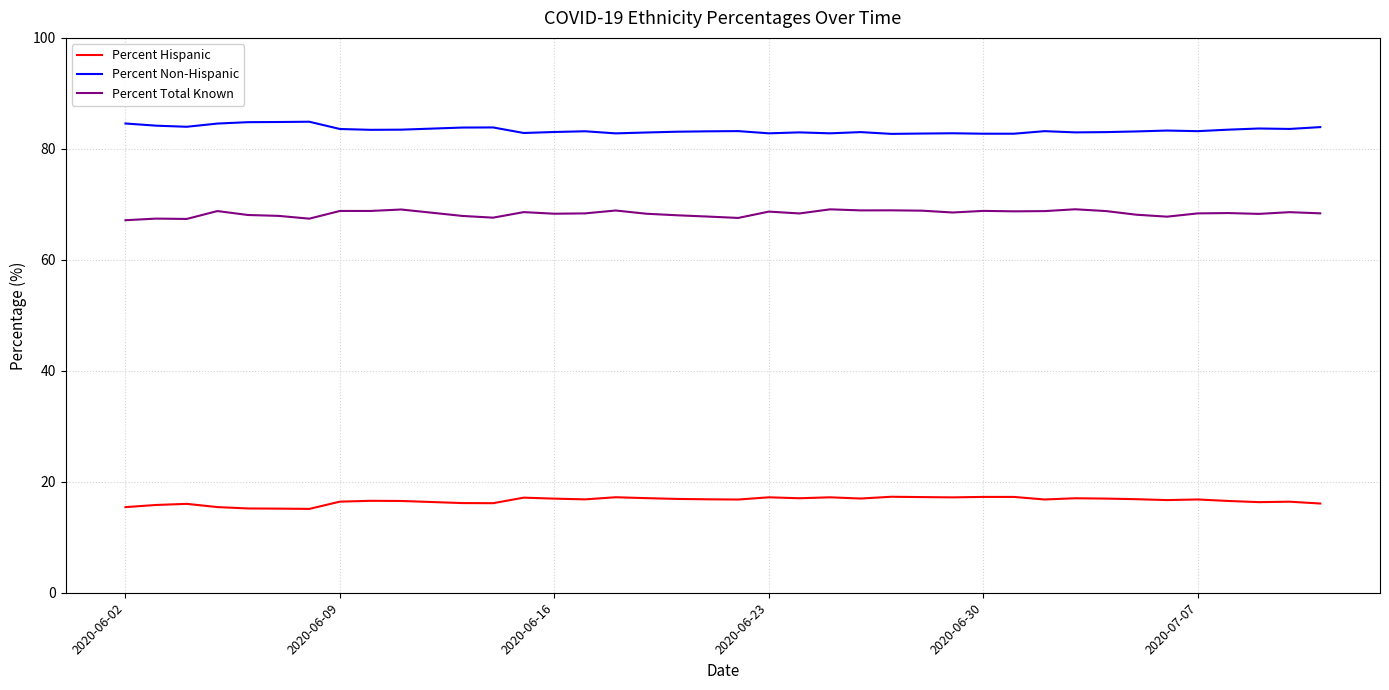

True or false: Percent Hispanic and Percent Total Known cross at least once.

False